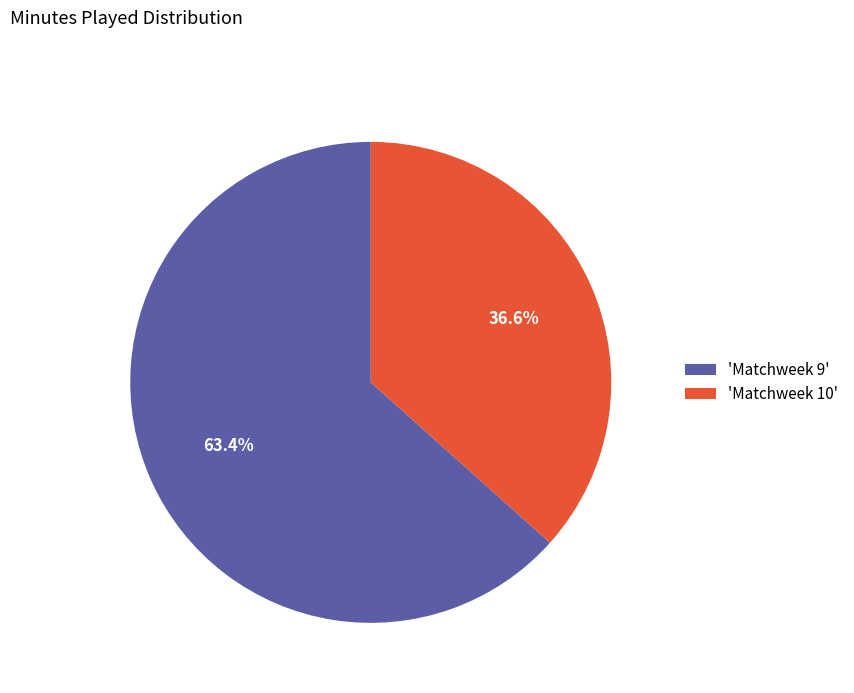

Rank the categories by value from lowest to highest.

'Matchweek 10', 'Matchweek 9'